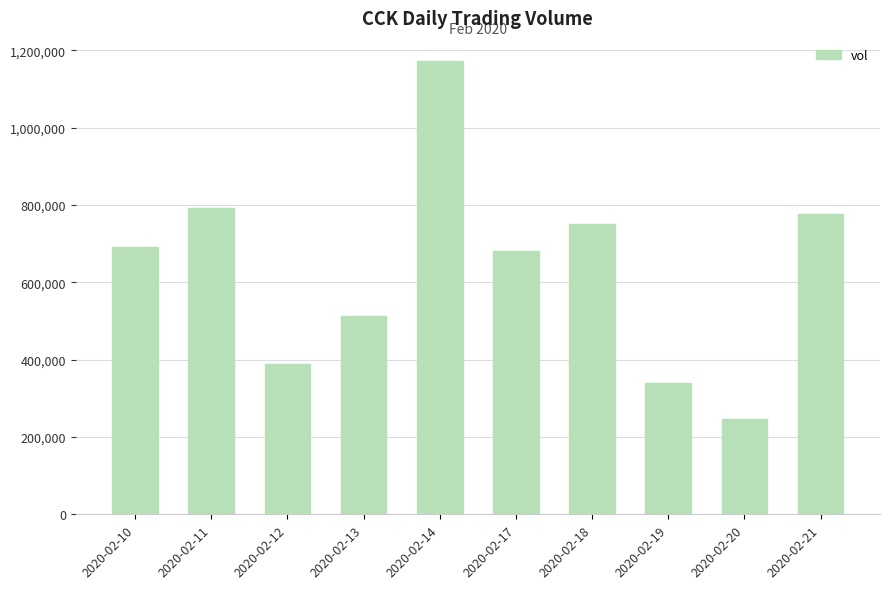

Is it true that the value at 2020-02-19 is 339400?

True